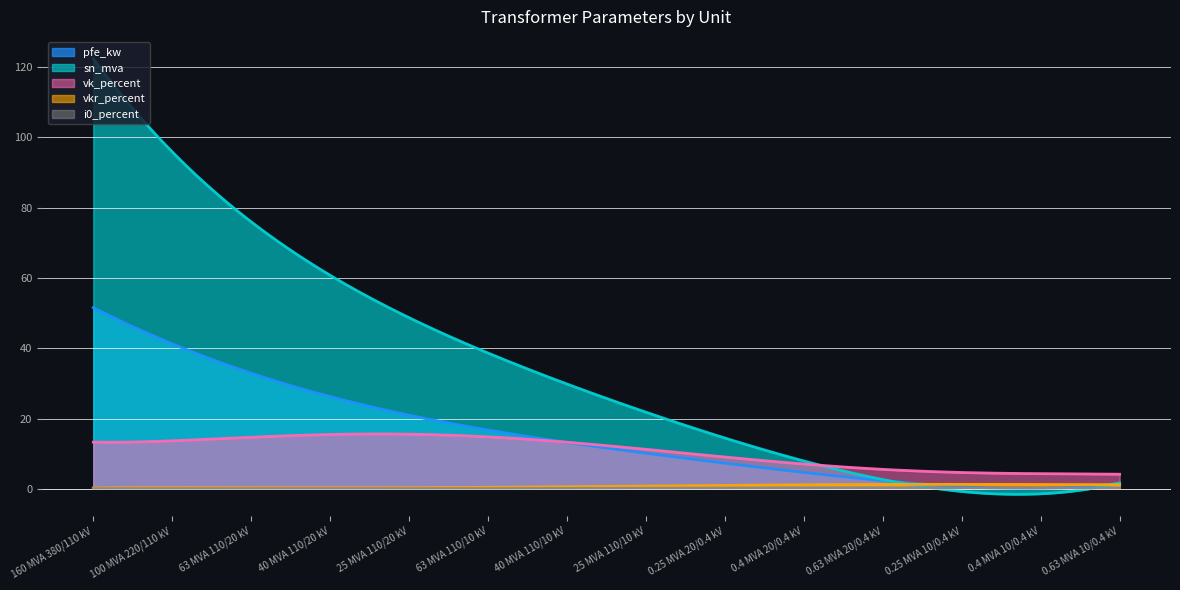

True or false: pfe_kw and i0_percent intersect in this chart.

False